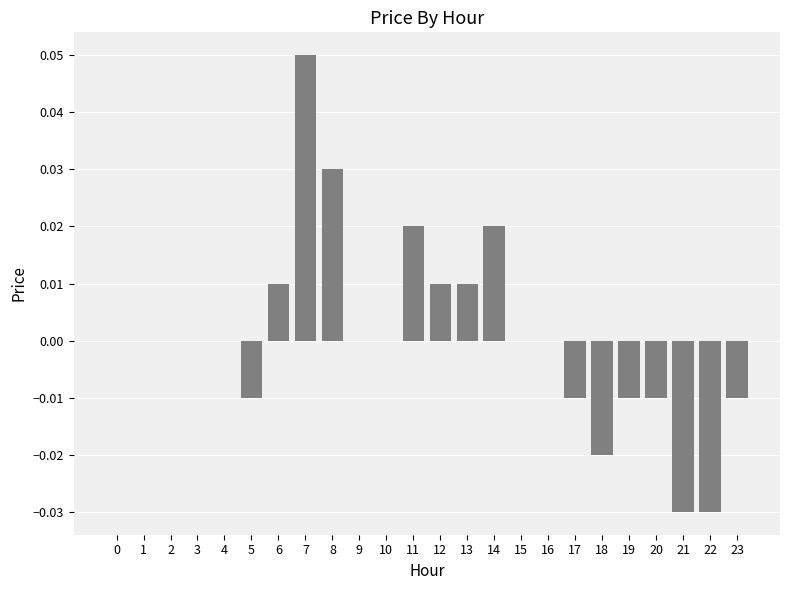

The chart shows a value of 0.0 at 8. True or false?

True